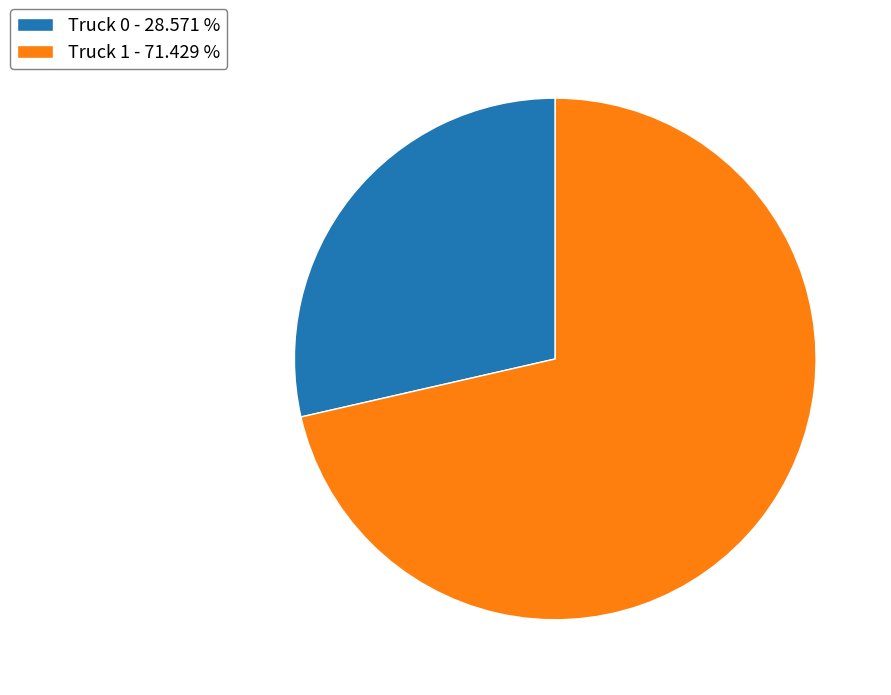

Is there any slice that represents more than half of the pie?

Yes